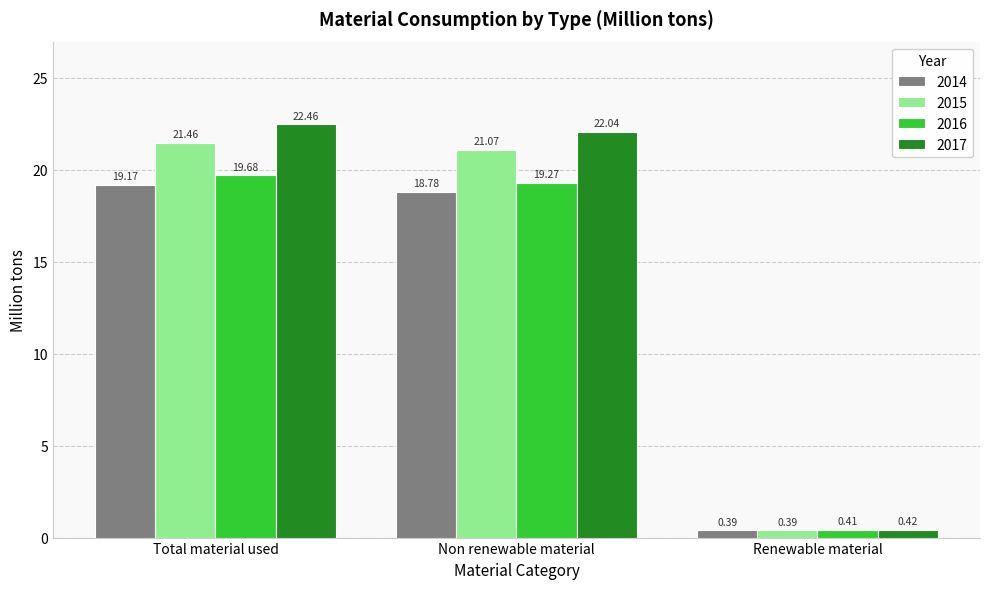

List the series in order of their overall mean, highest first.

2017, 2015, 2016, 2014